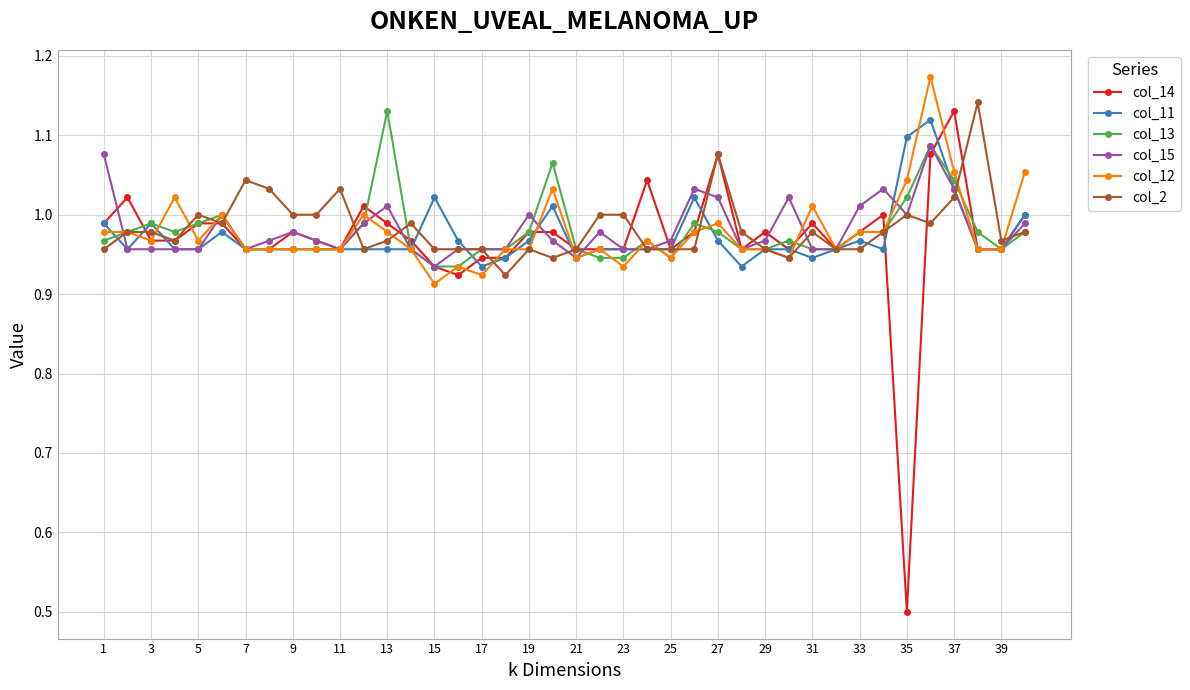

What is the minimum value shown in the chart?

0.5